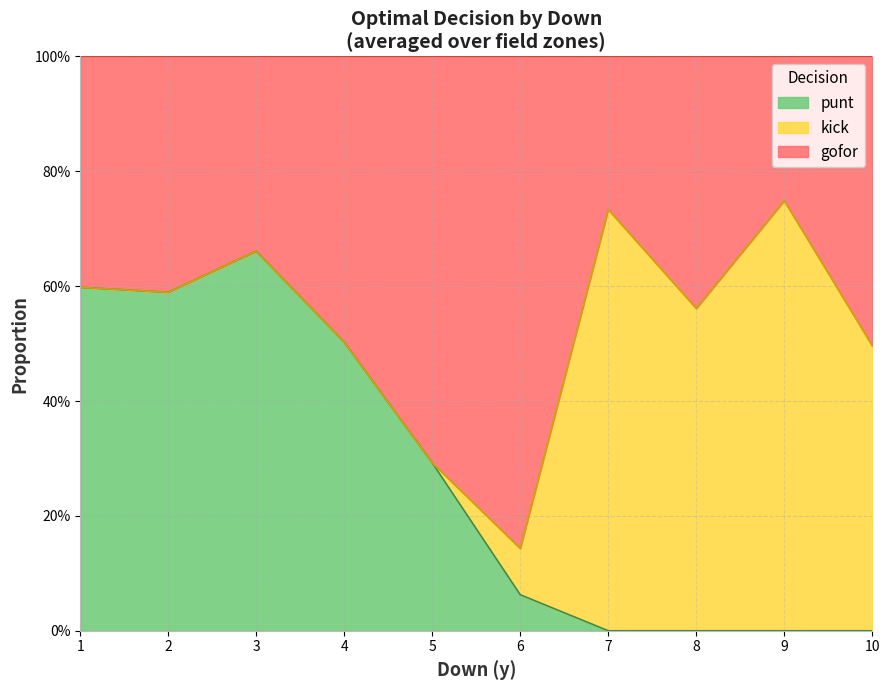

Which series ends up on top after the final intersection of punt and kick?

kick